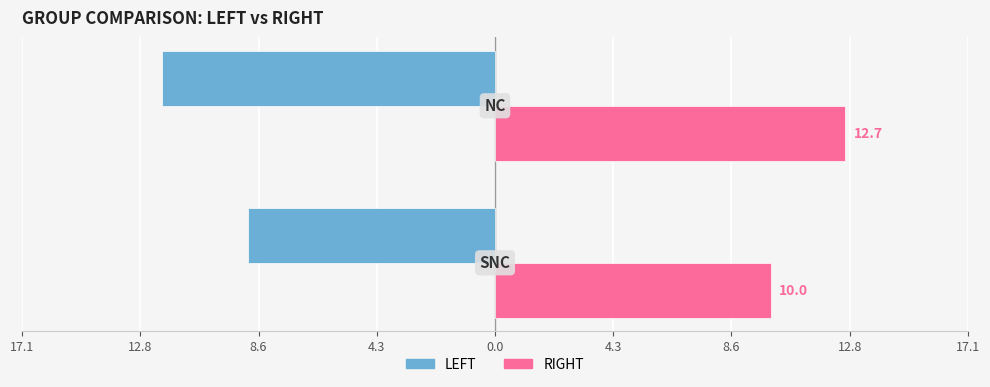

What are all the series names shown in the legend?

LEFT, RIGHT